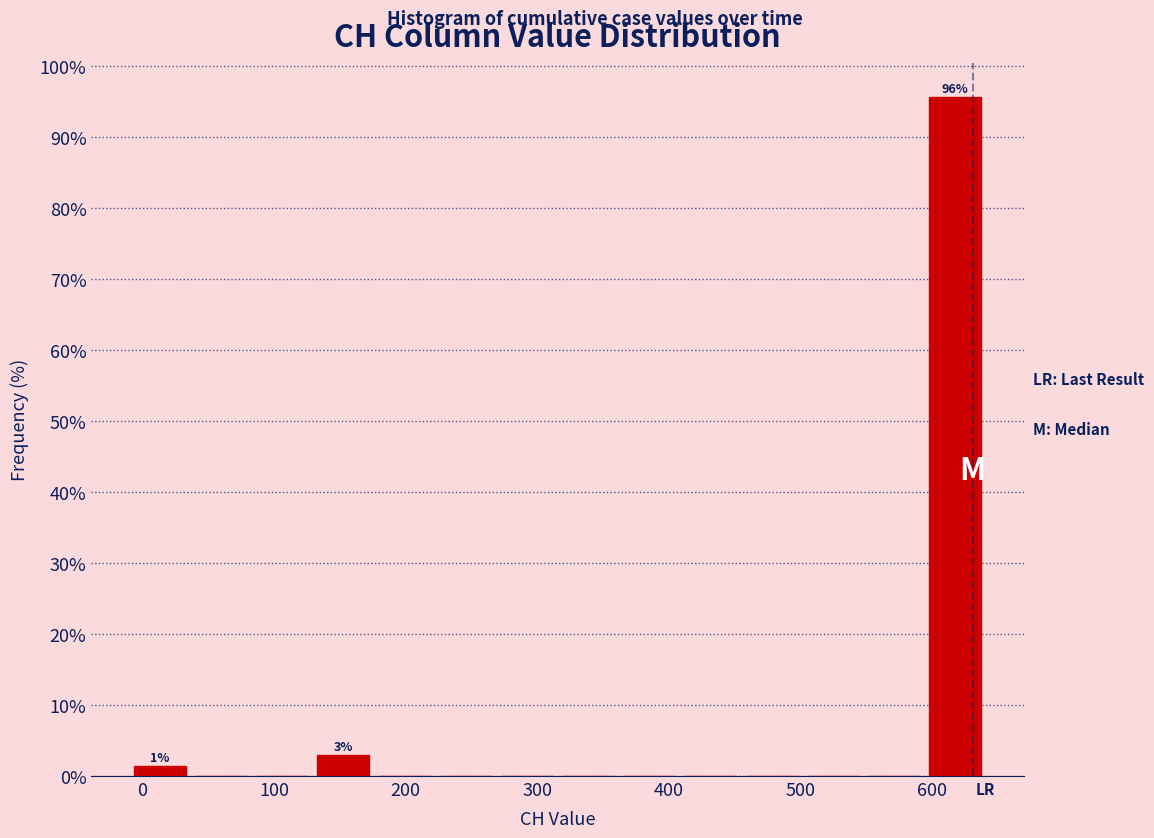

Over which range of the x-axis is the bar tallest?

590 to 640